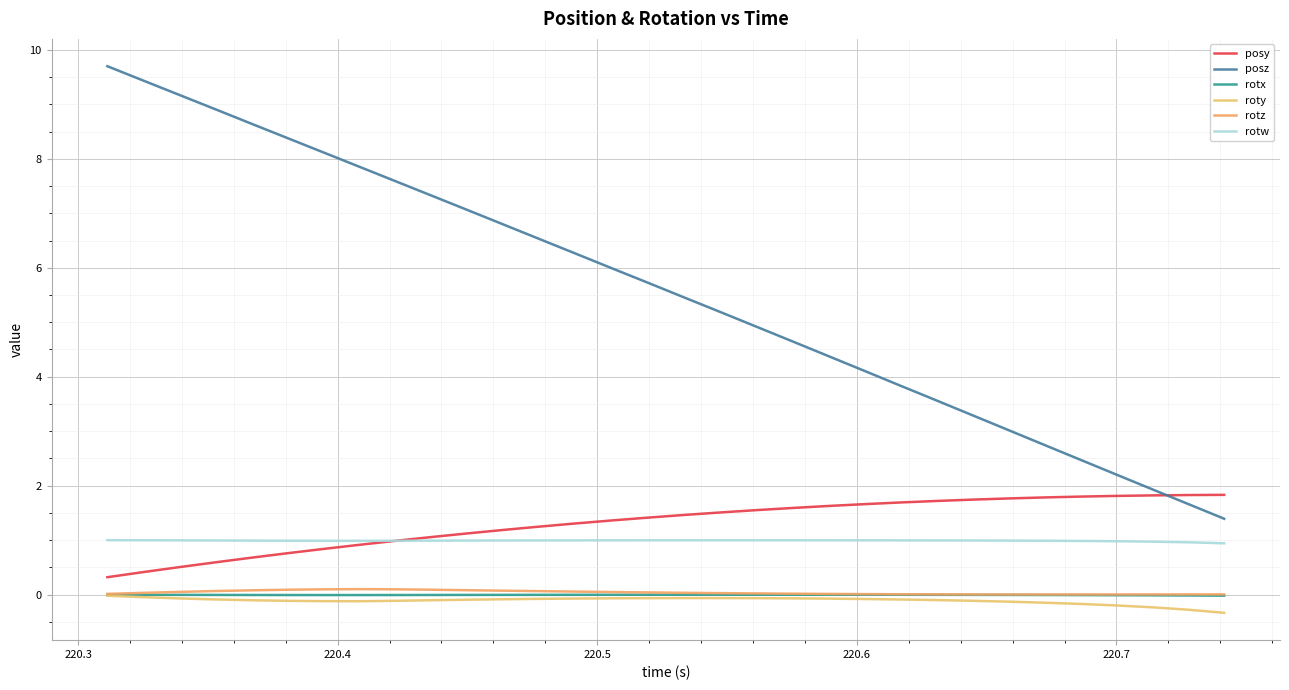

True or false: roty and rotz intersect in this chart.

False